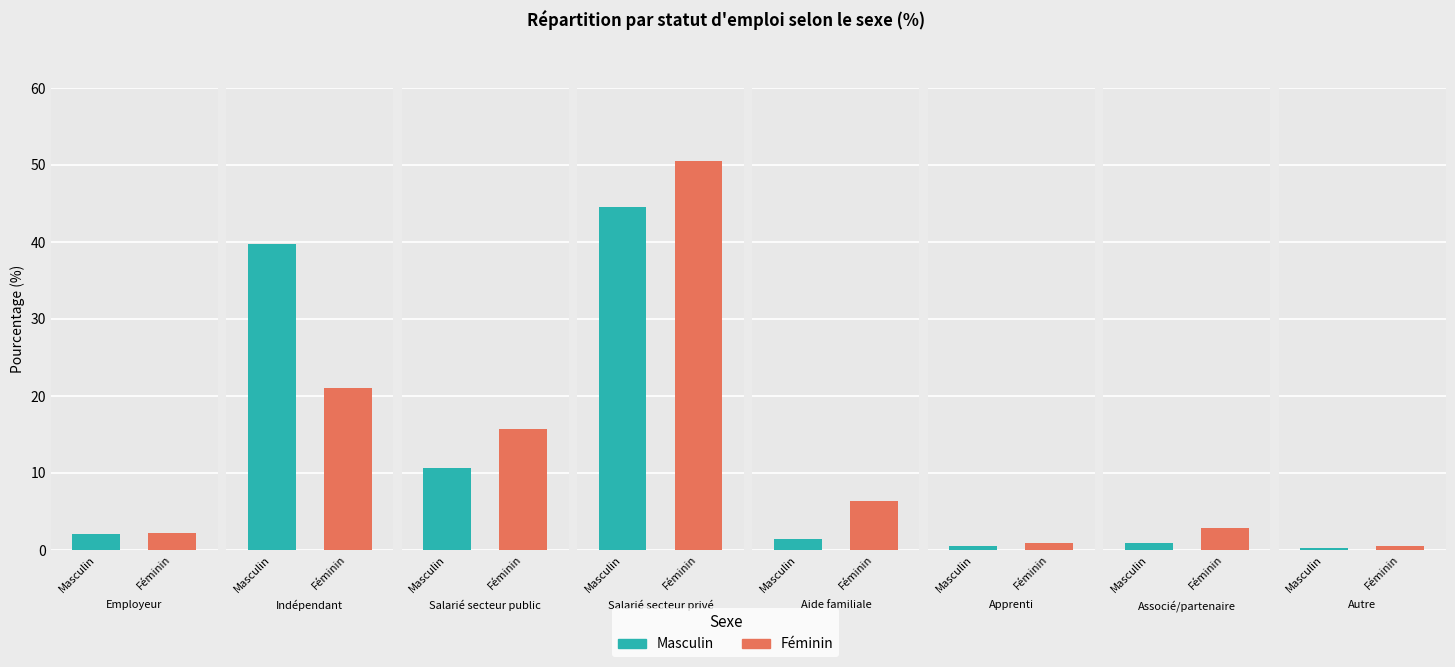

What is the approximate value of Féminin at Associé/partenaire?

2.9